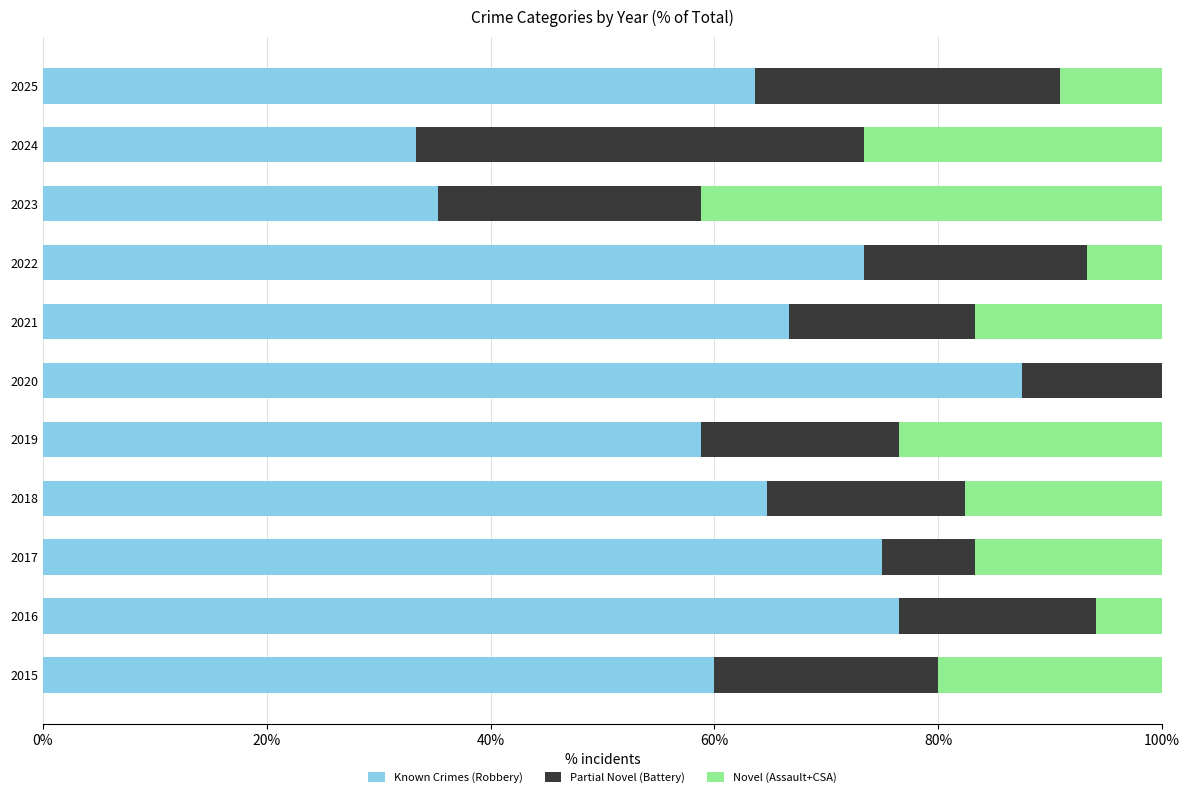

What is the total value across all series at 2018?

100.0